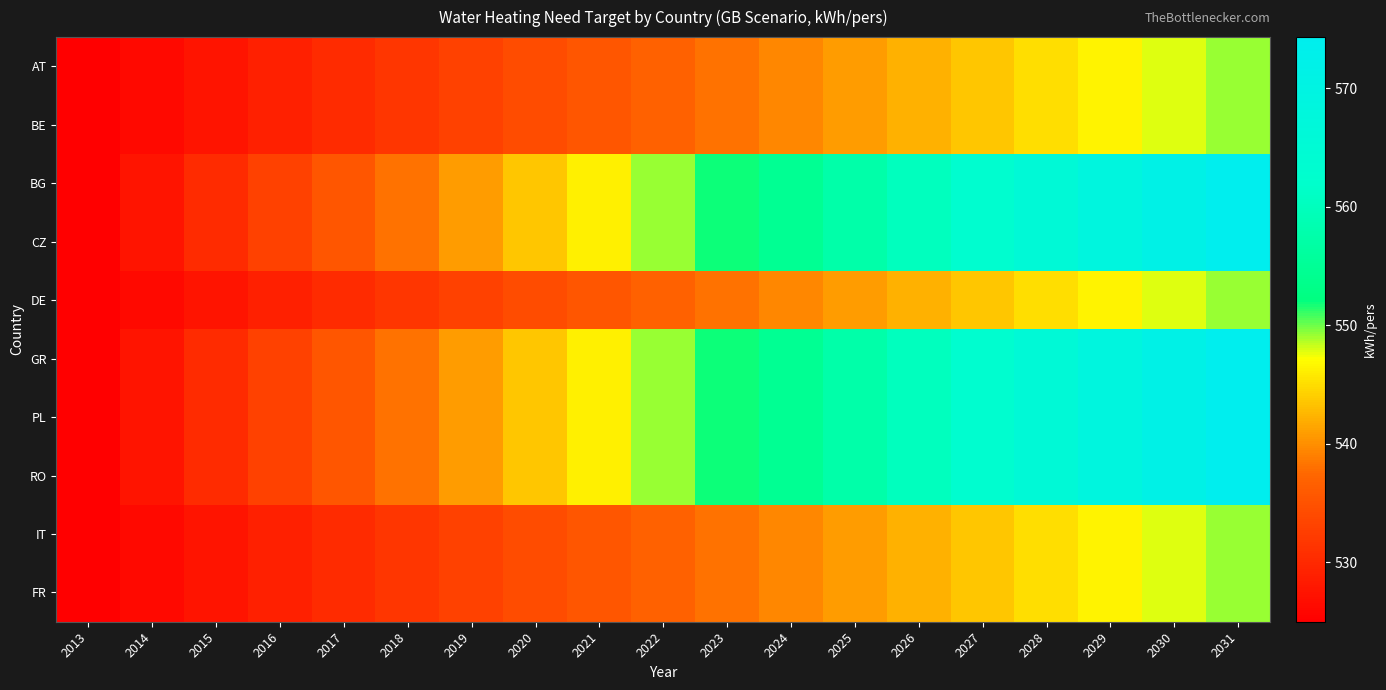

List the series in order of their peak value, highest first.

BG, CZ, GR, PL, RO, AT, BE, DE, IT, FR